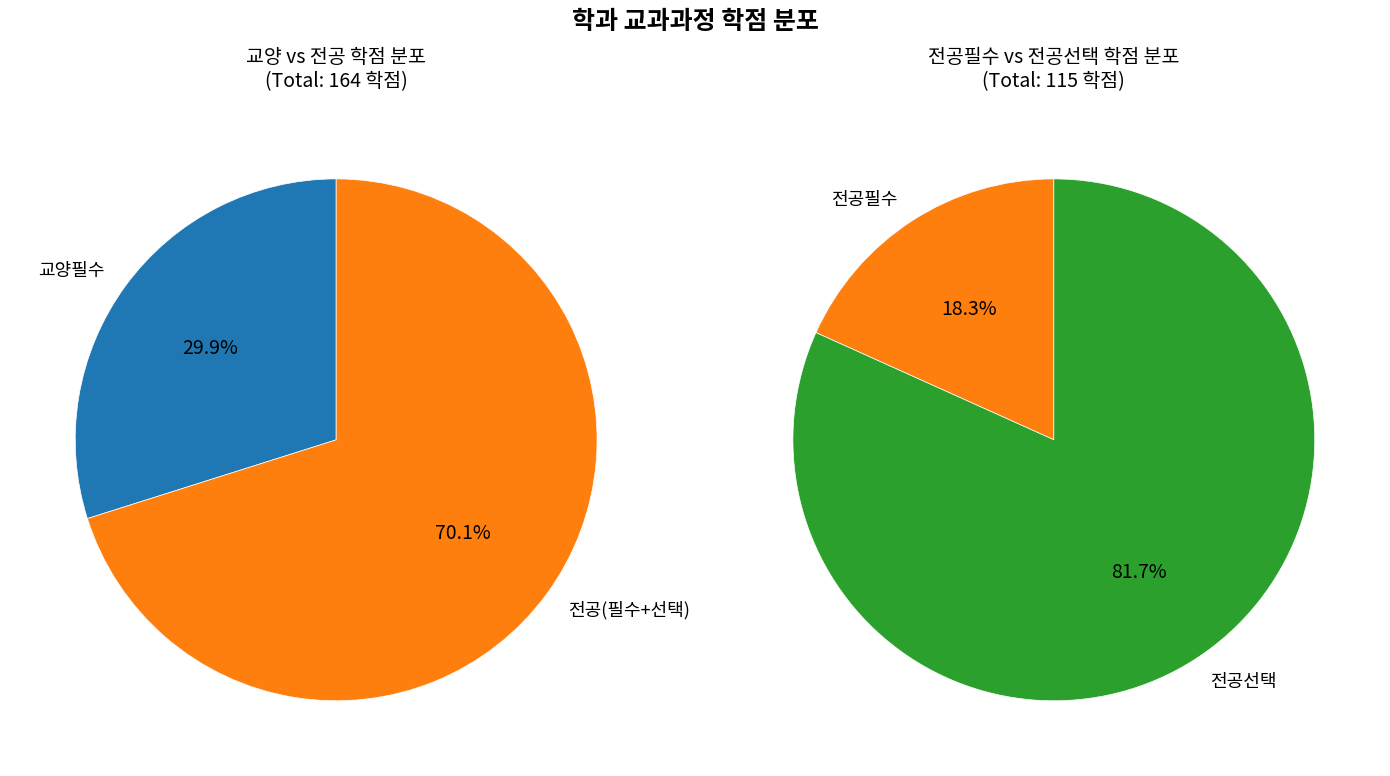

Is there a majority slice in this chart?

Yes